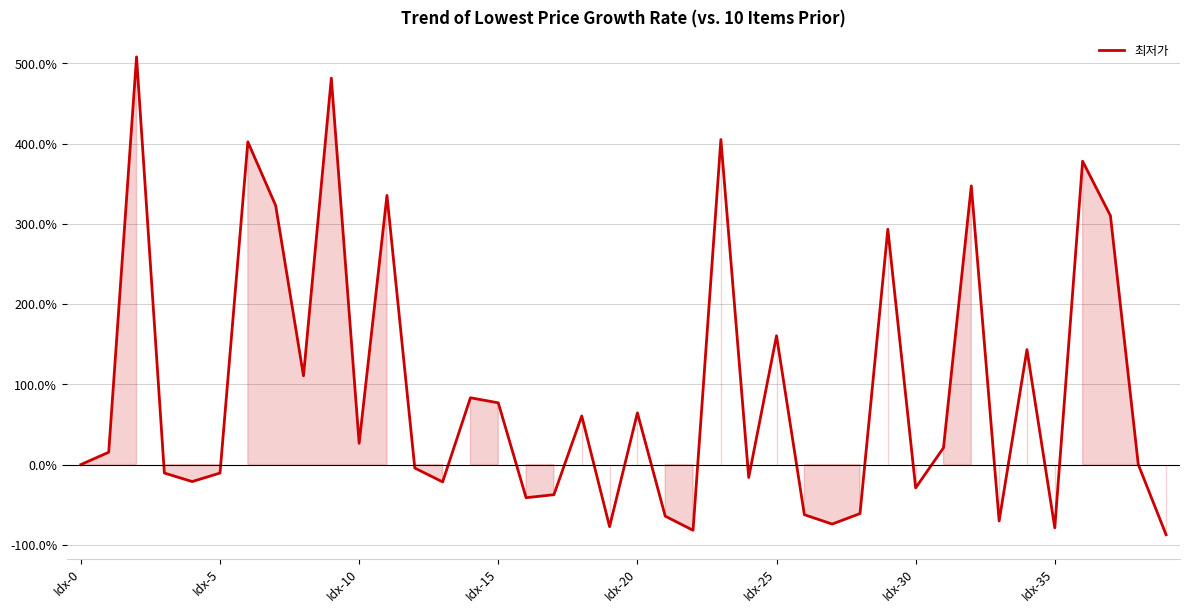

What is the greatest value displayed?

507.9